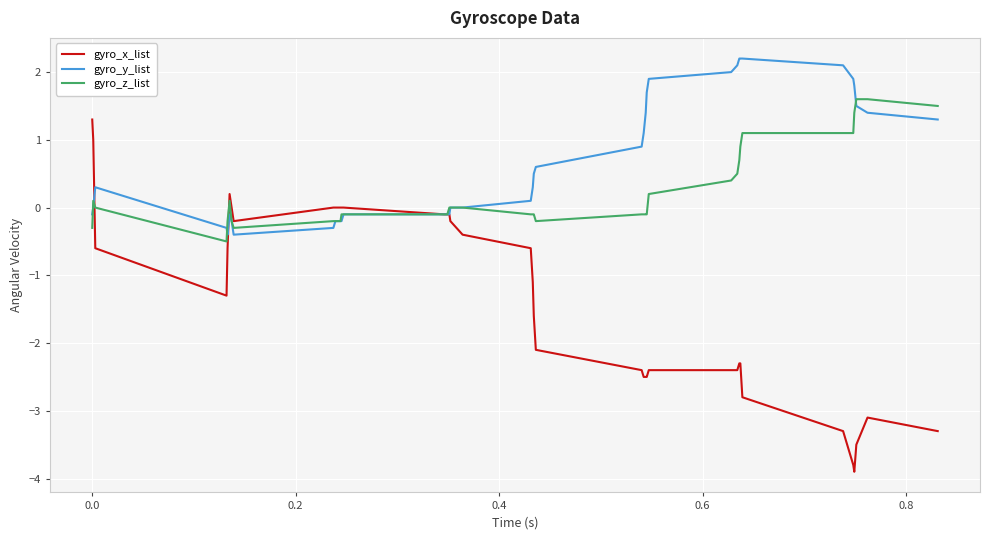

Which series has the largest total across all categories?

gyro_y_list